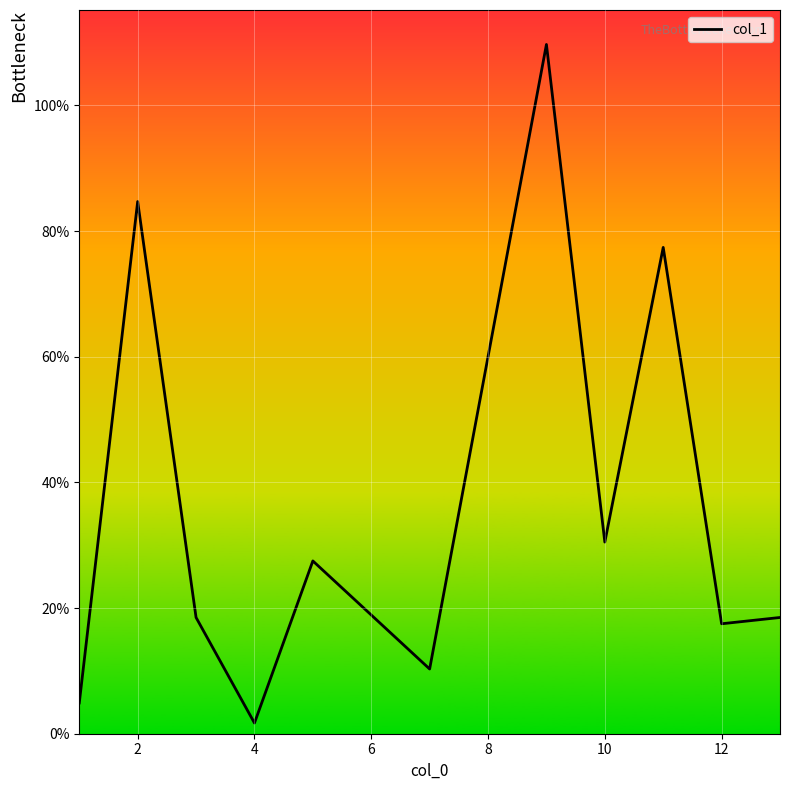

What is the difference between the maximum and minimum values?

108.0